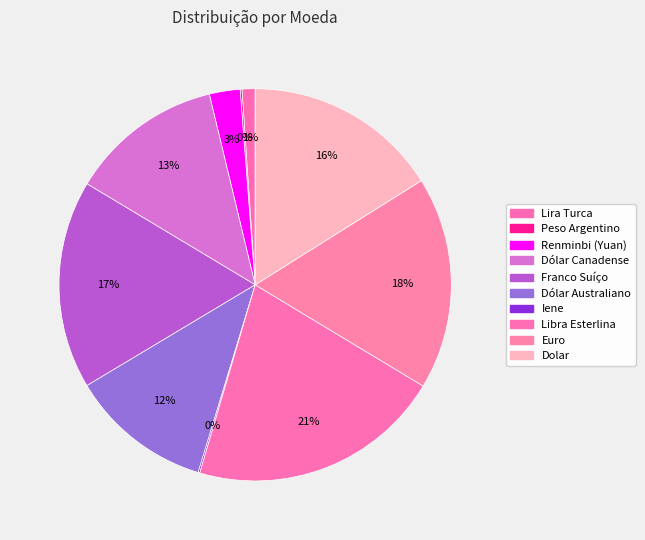

Rank the categories by value from highest to lowest.

Libra Esterlina, Euro, Franco Suíço, Dolar, Dólar Canadense, Dólar Australiano, Renminbi (Yuan), Lira Turca, Peso Argentino, Iene